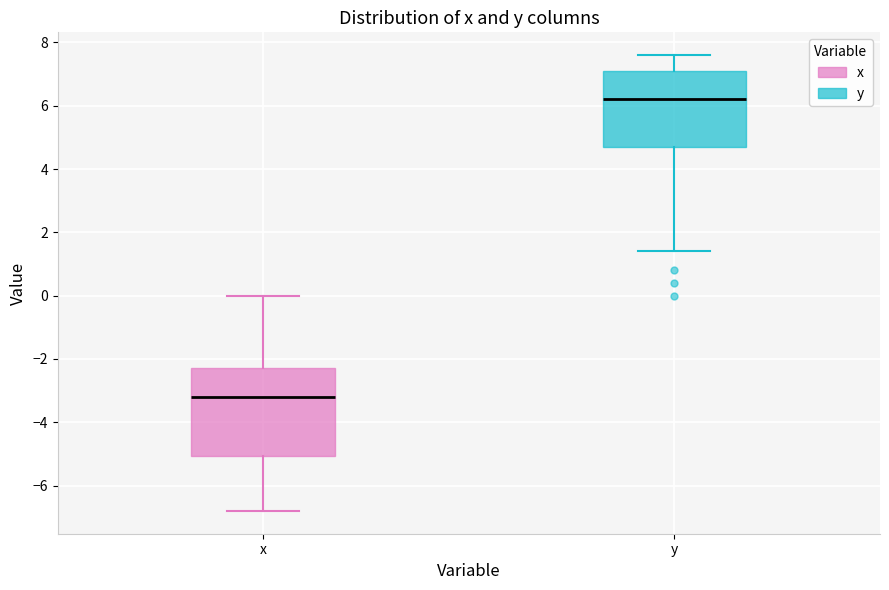

Reading left to right, read every box against the y-axis: the position of its median line, the range the box covers, and the ends of its whiskers. The values are not printed on the chart, so give them approximately, as read against the axis.

x: median -3.2, box -5.0 to -2.2, whiskers -6.8 to 0.0
y: median 6.2, box 4.8 to 7.2, whiskers 1.4 to 7.6